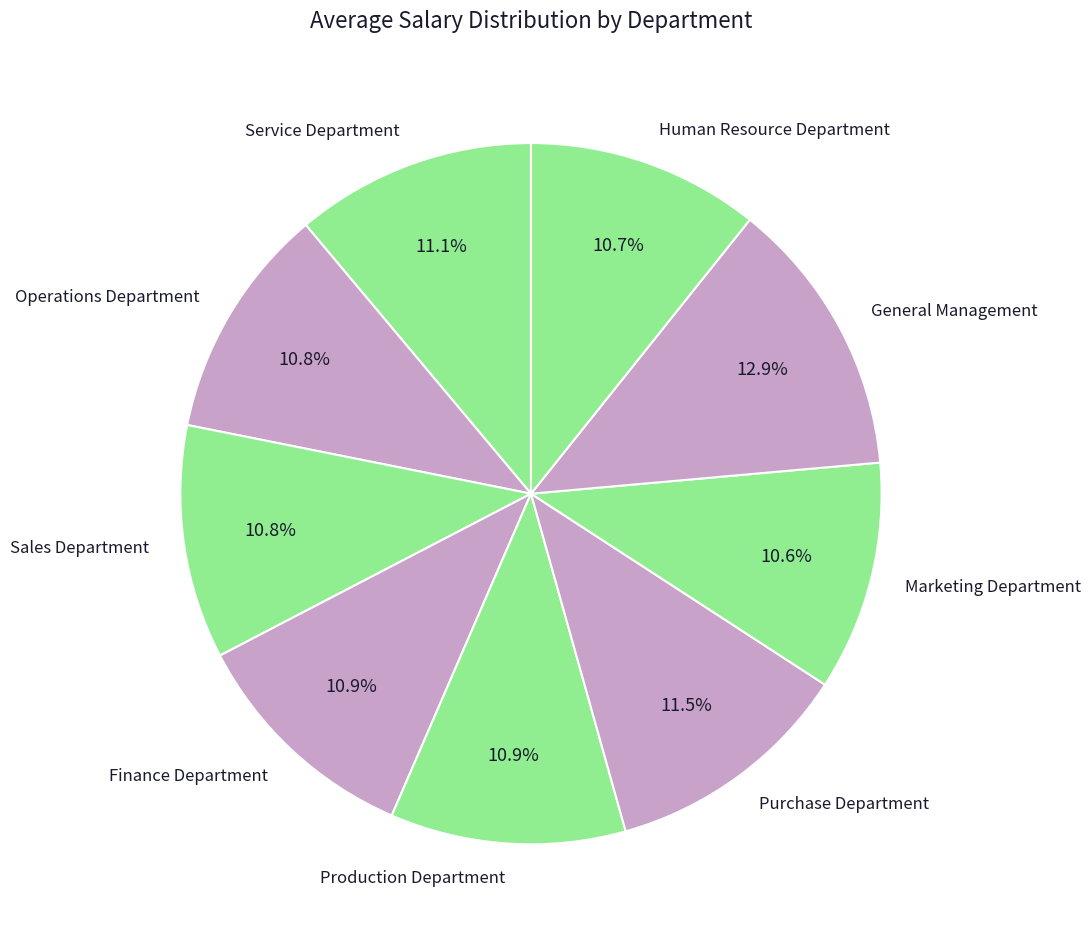

Is it true that Sales Department is 2% of the pie?

False